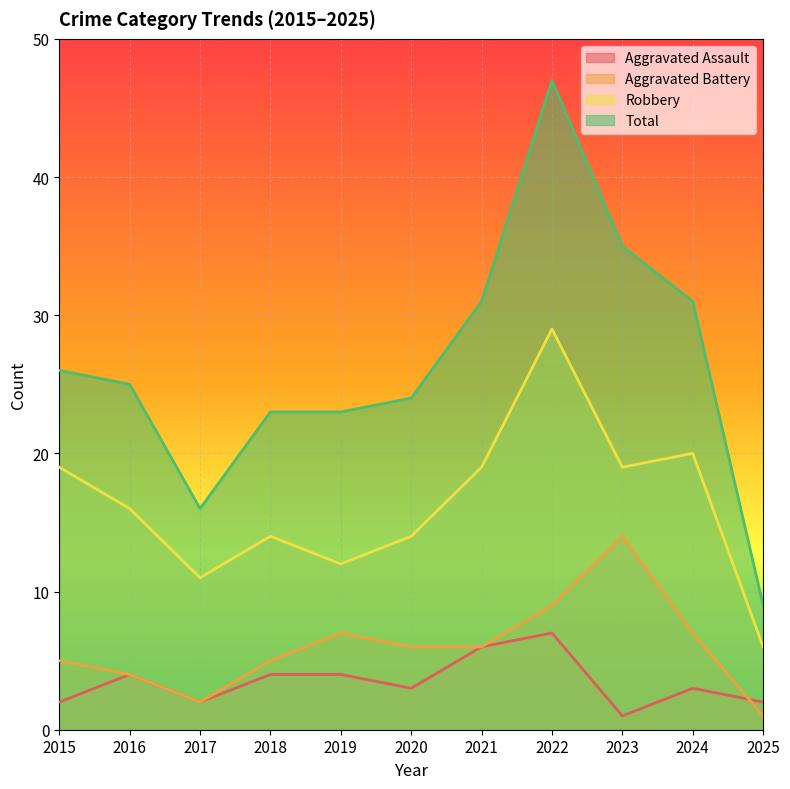

At how many categories does at least one series exceed 45?

1